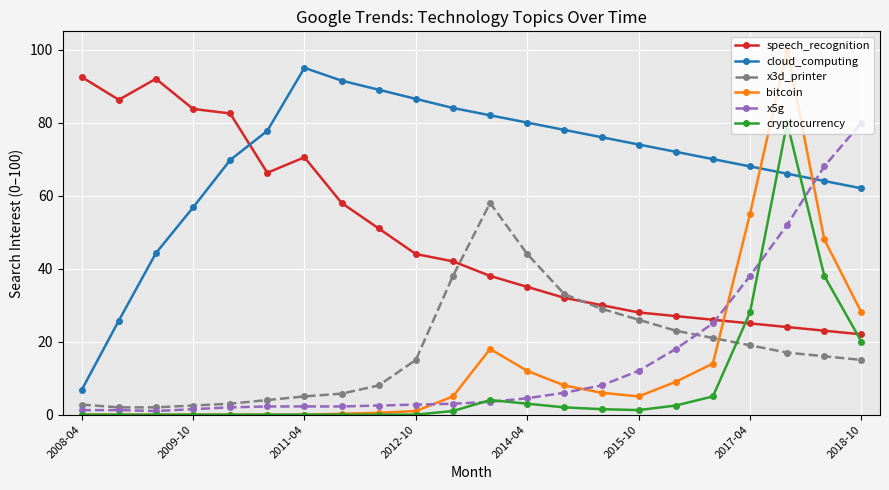

After their last crossing, which series has the higher values: x3d_printer or bitcoin?

bitcoin